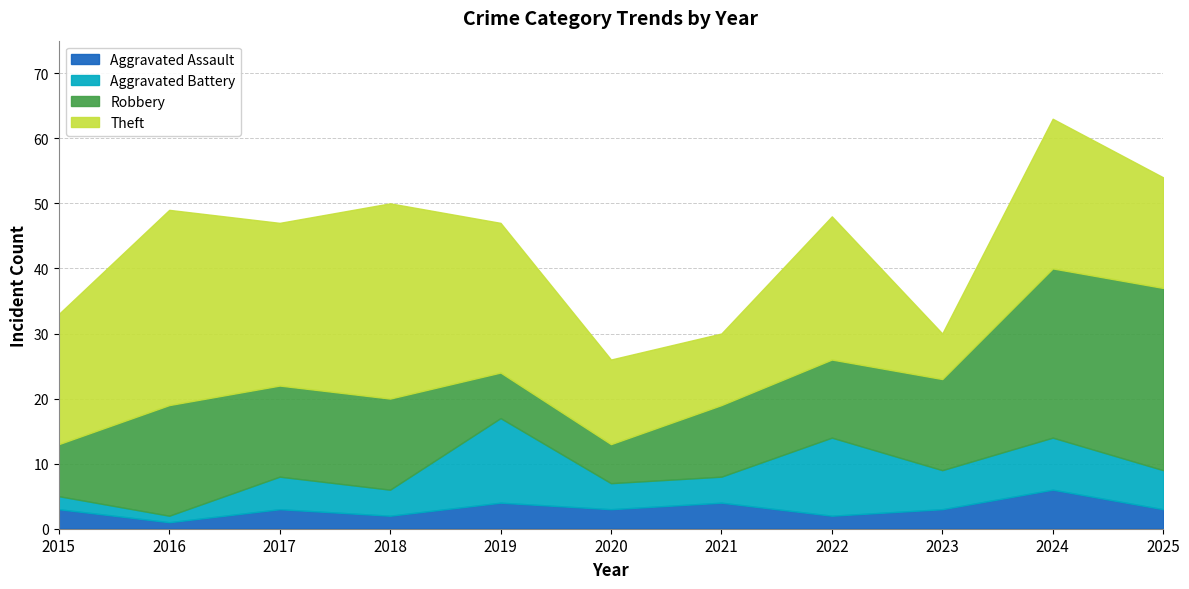

Is the value of Aggravated Assault at 2022 greater than the value of Theft at 2022?

No